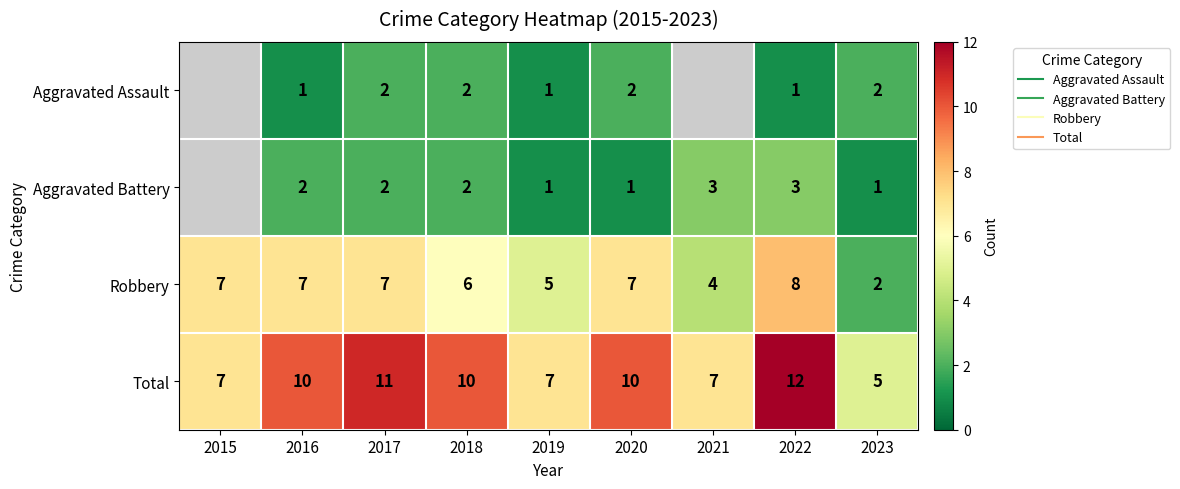

Rank the series at 2020 from highest to lowest value.

Total, Robbery, Aggravated Assault, Aggravated Battery